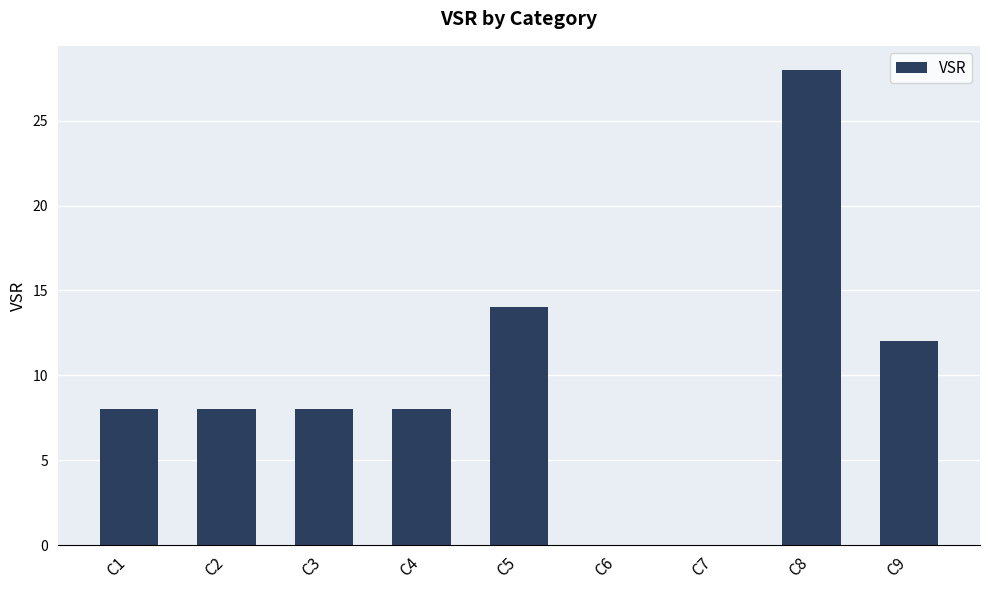

What is the greatest value displayed?

28